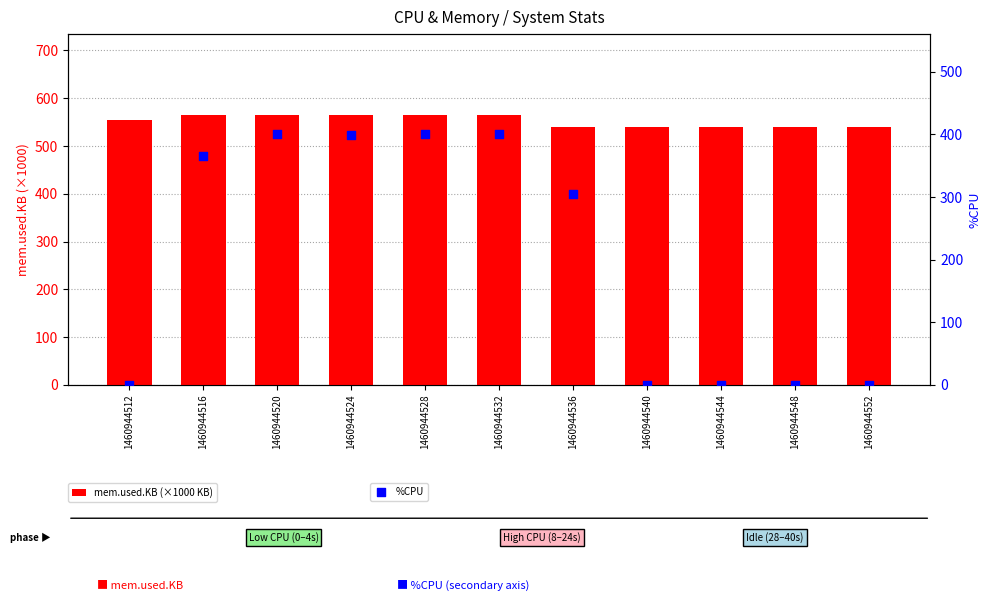

Which series contains the highest Y value?

mem.used.KB (×1000 KB)